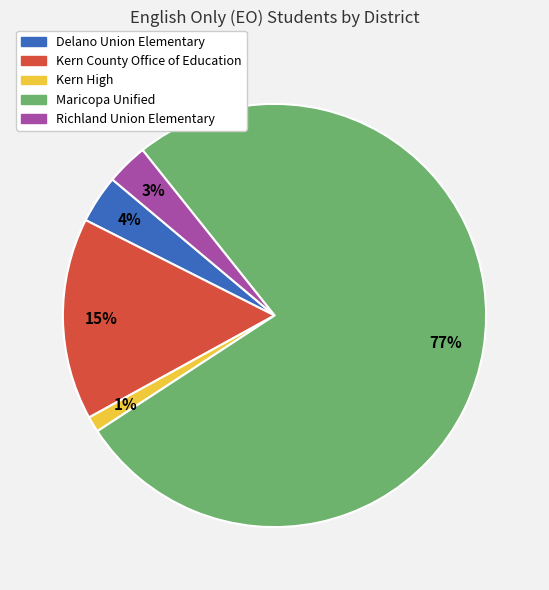

To the nearest percent, what is the combined percentage of Maricopa Unified and Richland Union Elementary?

80%